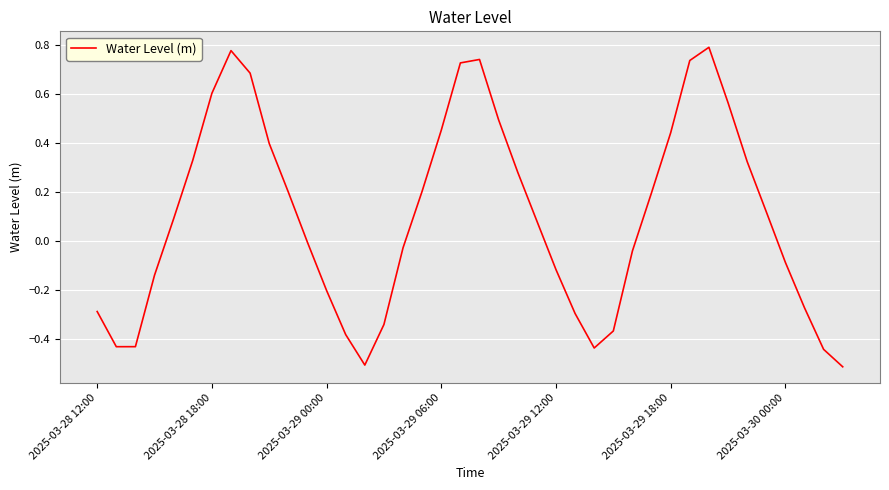

What is the difference between the maximum and minimum values?

1.3